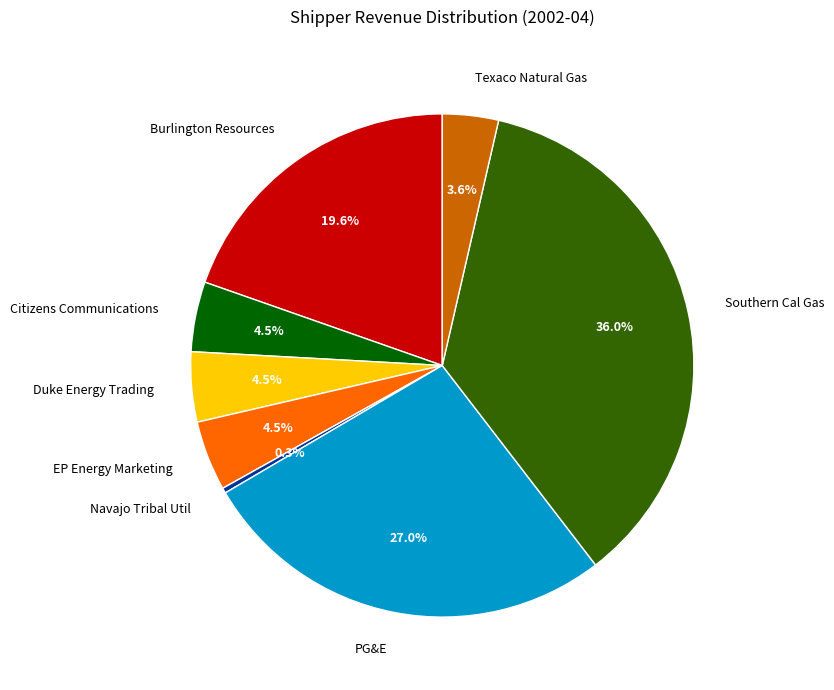

What is the total percentage of Texaco Natural Gas and Navajo Tribal Util?

3.9%